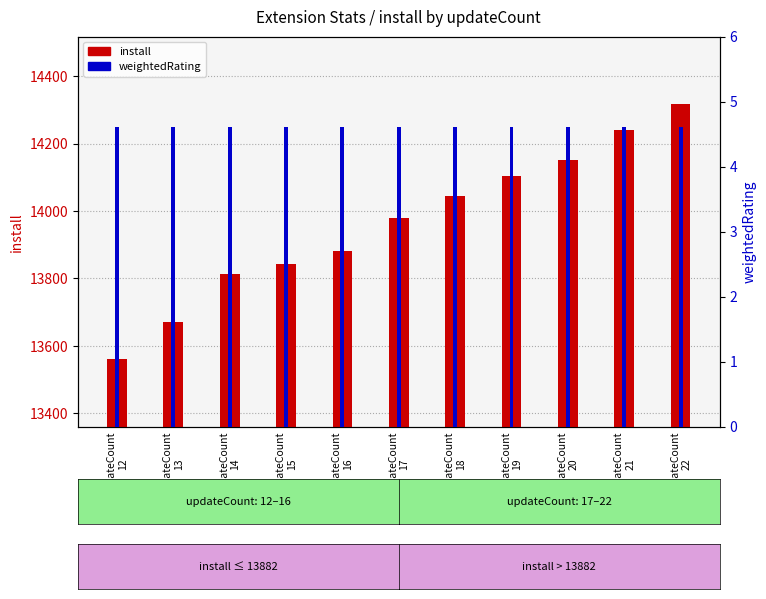

What is the change in value from updateCount
13 to updateCount
17?

+308